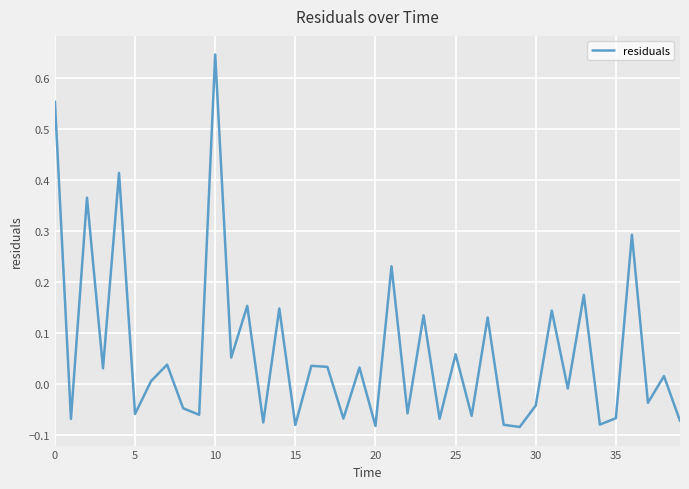

True or false: there are more than 0 points higher than both neighbors.

True